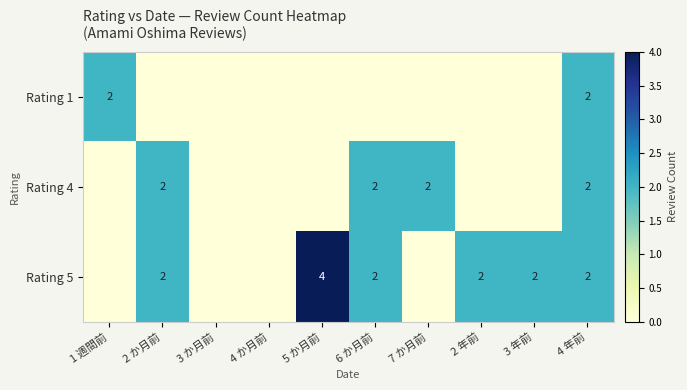

What is the total value across all series at 7 か月前?

2